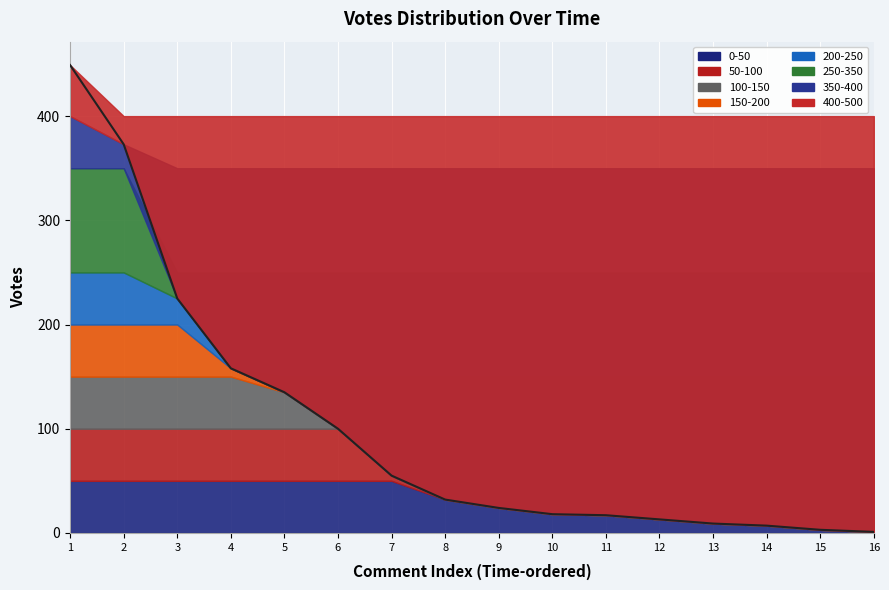

True or false: the data has more than 1 interior local peaks.

False